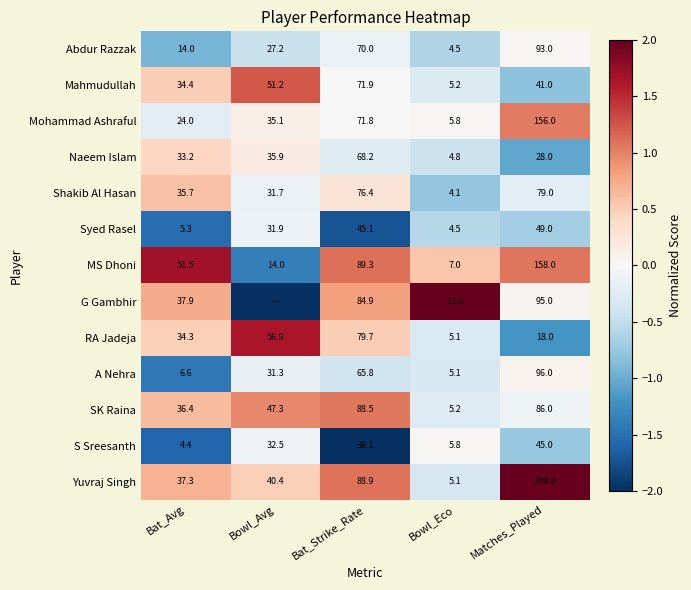

List the labels in order of A Nehra value, largest first.

Matches_Played, Bat_Strike_Rate, Bowl_Avg, Bat_Avg, Bowl_Eco